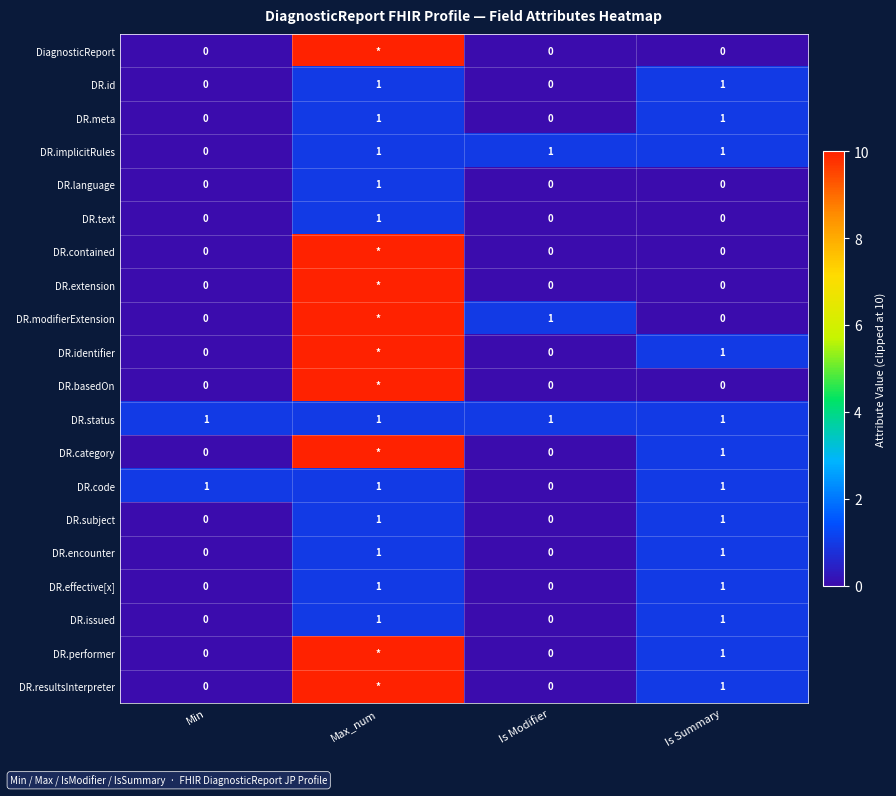

What is the sum of all DR.code values?

3